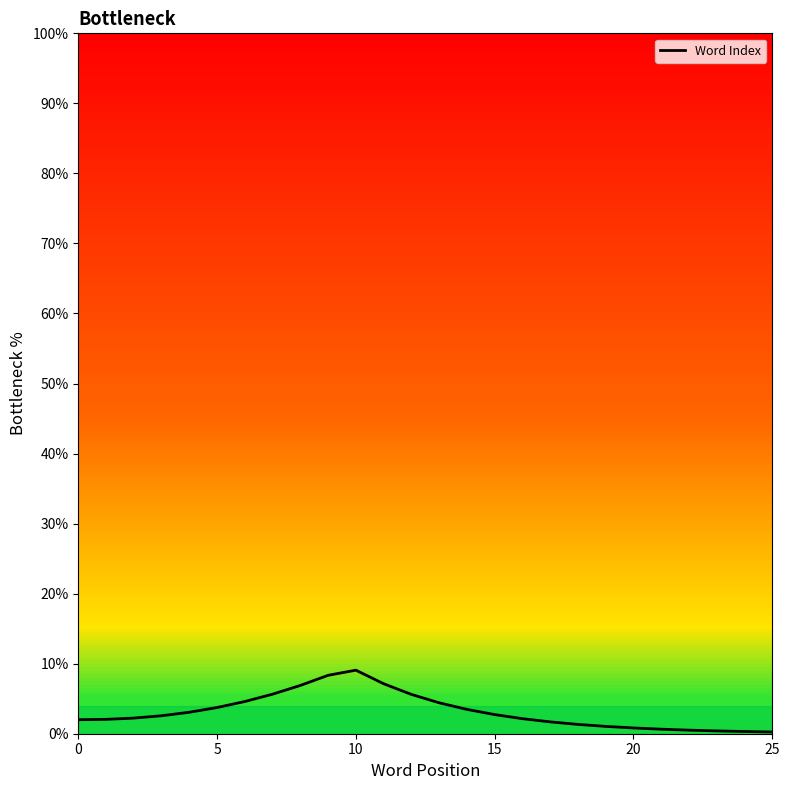

How many lines are shown in the chart?

1